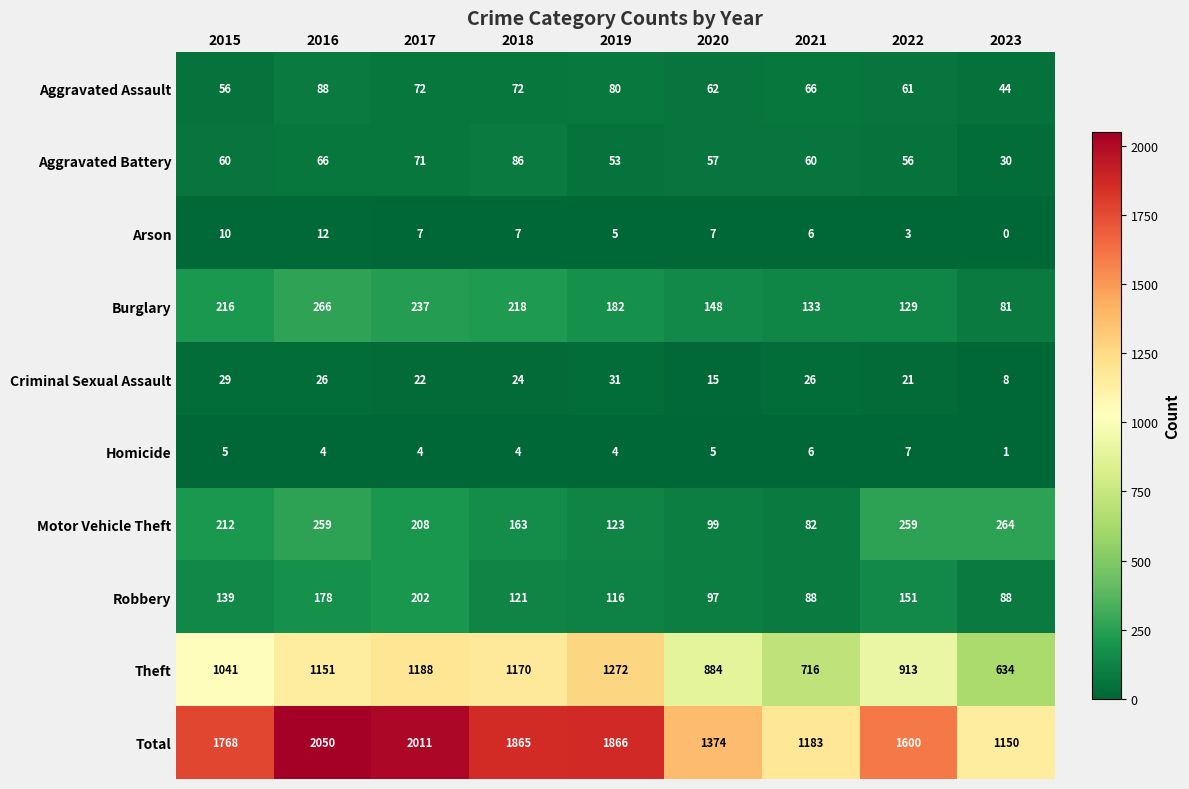

Which series changed the most between 2018 and 2019?

Theft